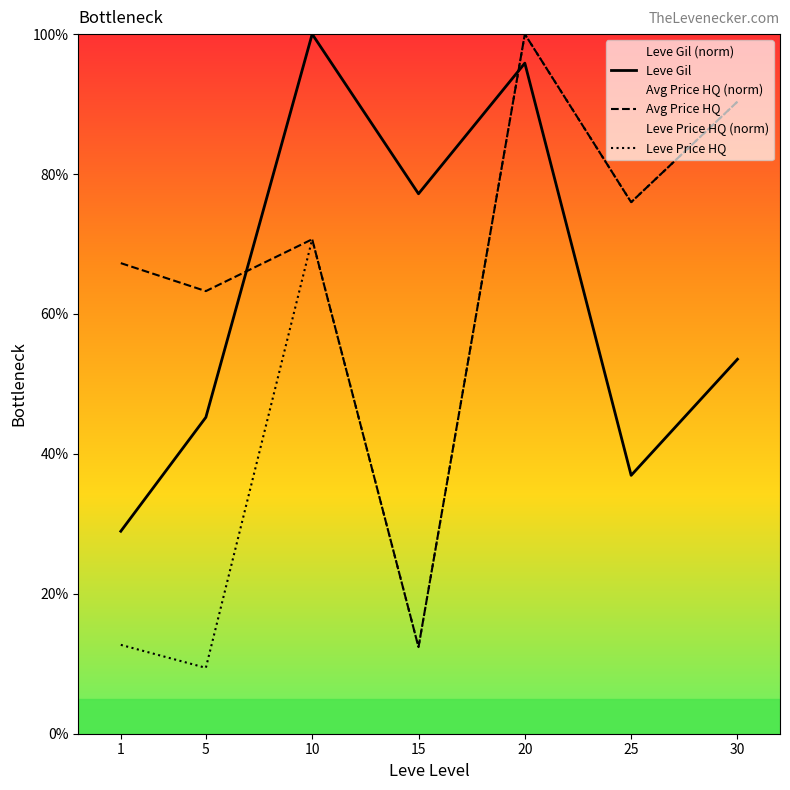

What is the spread (max minus min) of values at 30?

36.8